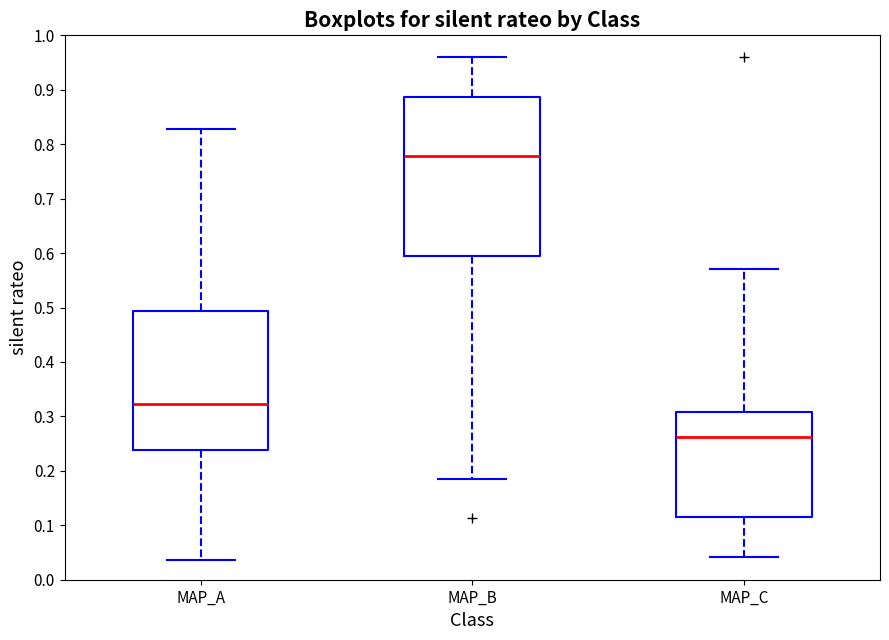

Comparing the boxes themselves (not the whiskers), which one is the tallest?

MAP_B